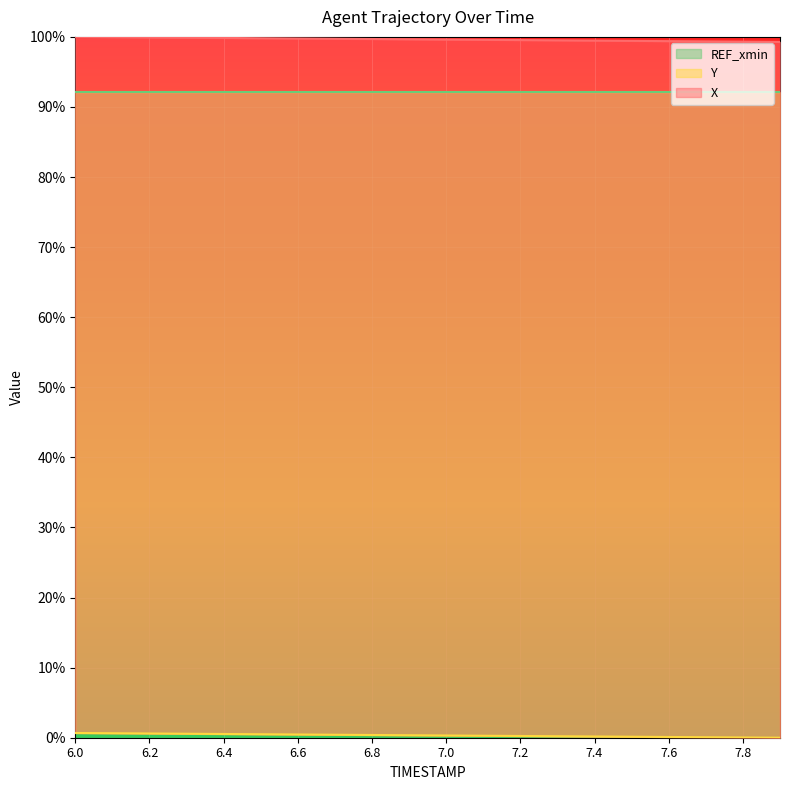

True or false: Y has more than 0 points higher than both neighbors.

False